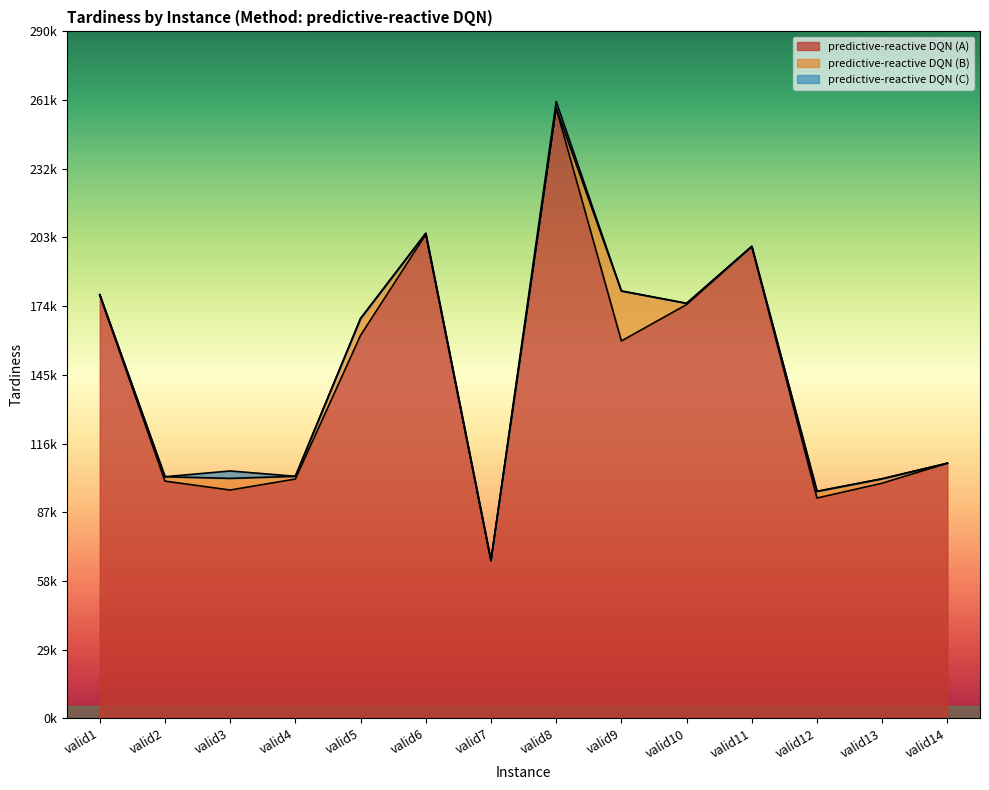

What are all the series names shown in the legend?

predictive-reactive DQN (A), predictive-reactive DQN (B), predictive-reactive DQN (C)